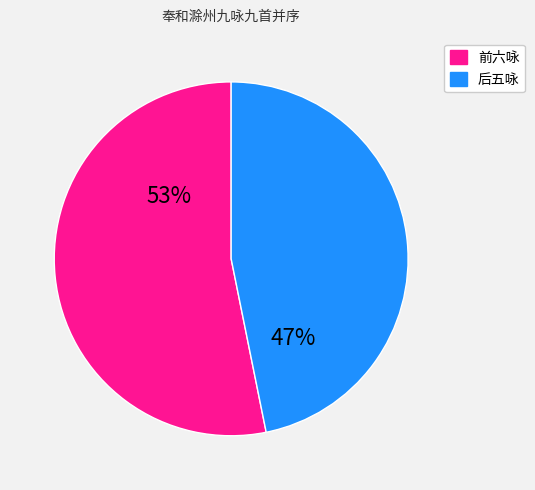

To the nearest percent, what is the difference between the largest and smallest slice percentages?

6%